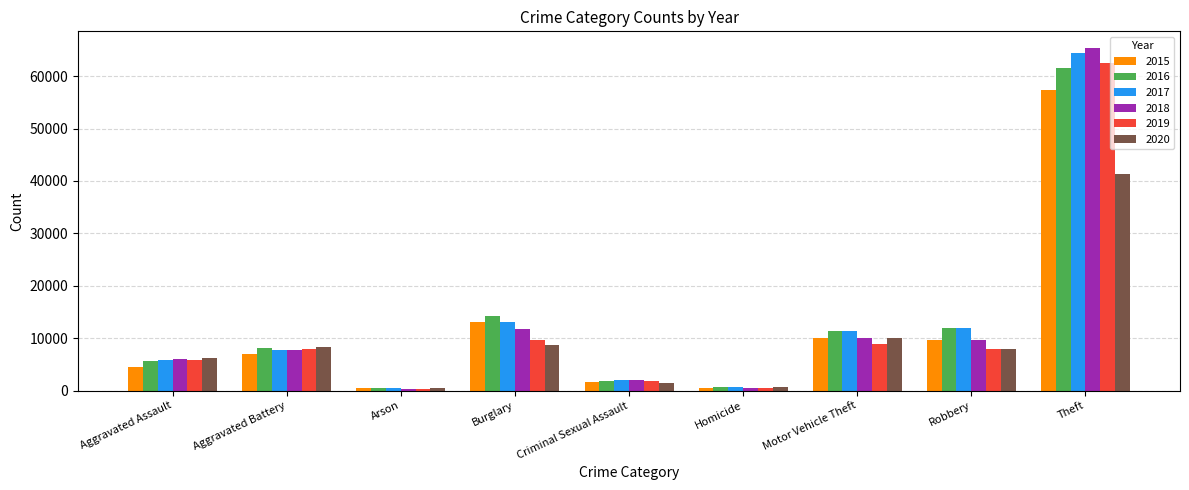

What is the approximate value of 2016 at Aggravated Assault?

5713